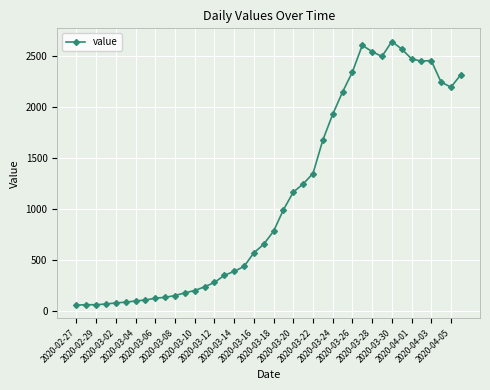

What is the average value?

1124